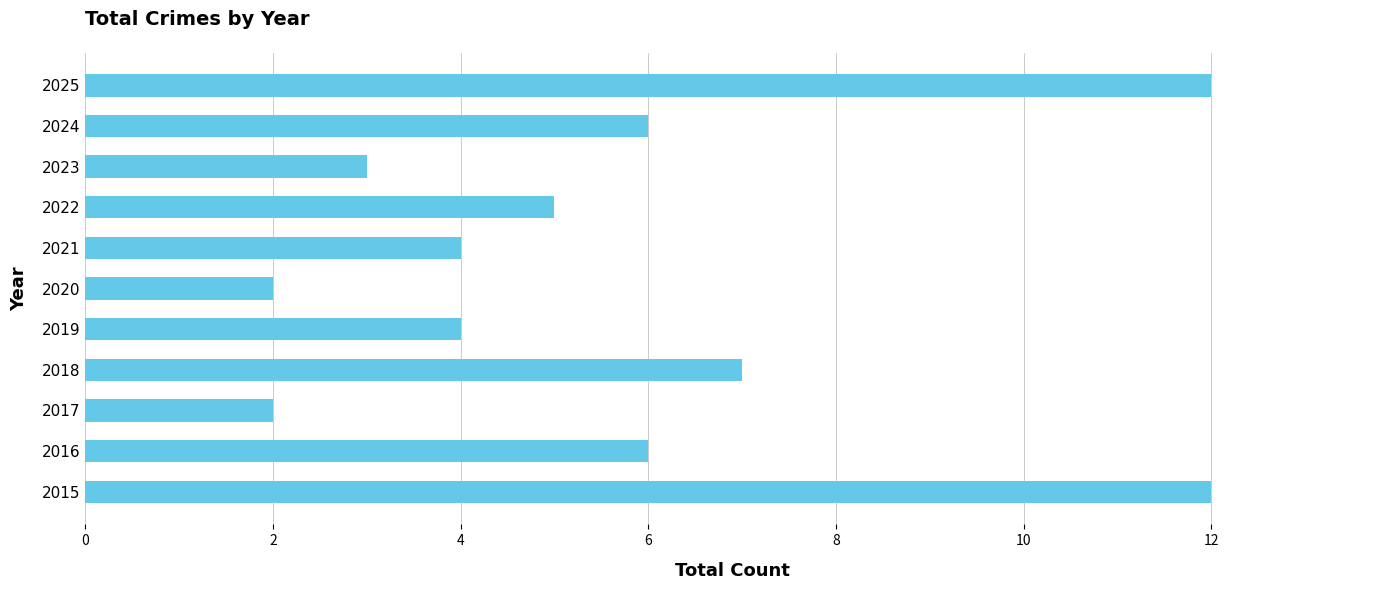

Which has a higher value, 2025 or 2024?

2025